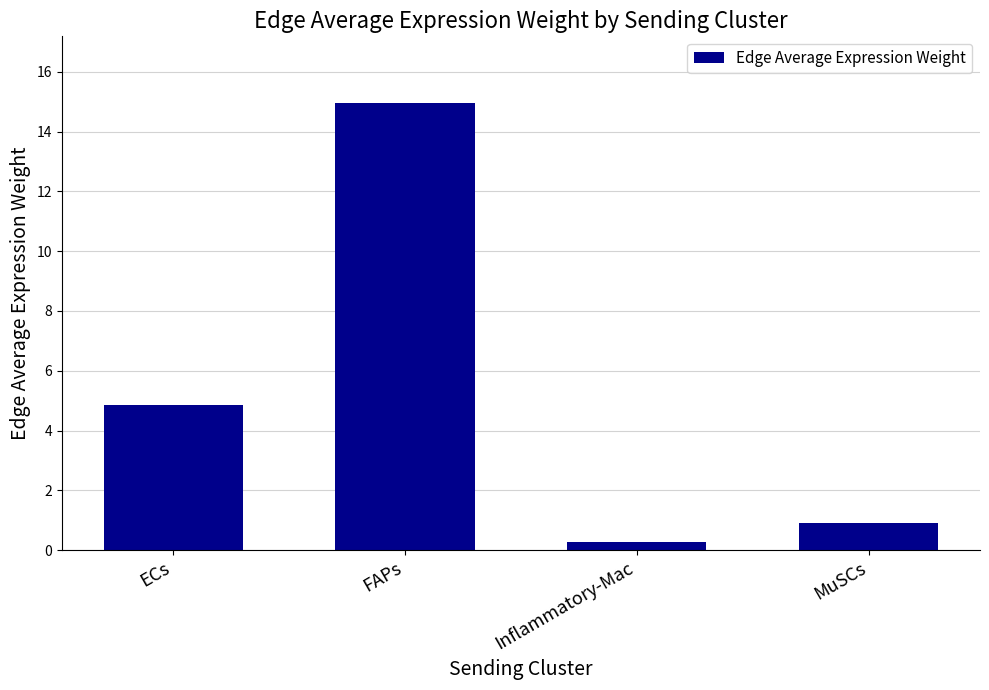

What is the sum of the values at FAPs and ECs?

19.8